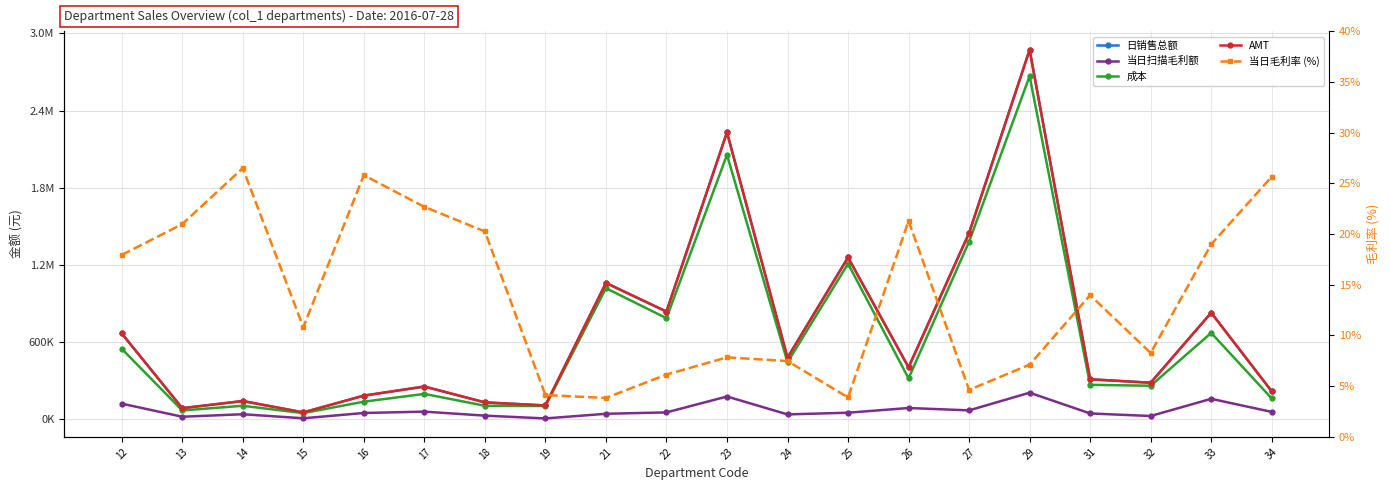

How many data points in 日销售总额 are less than 401861?

10